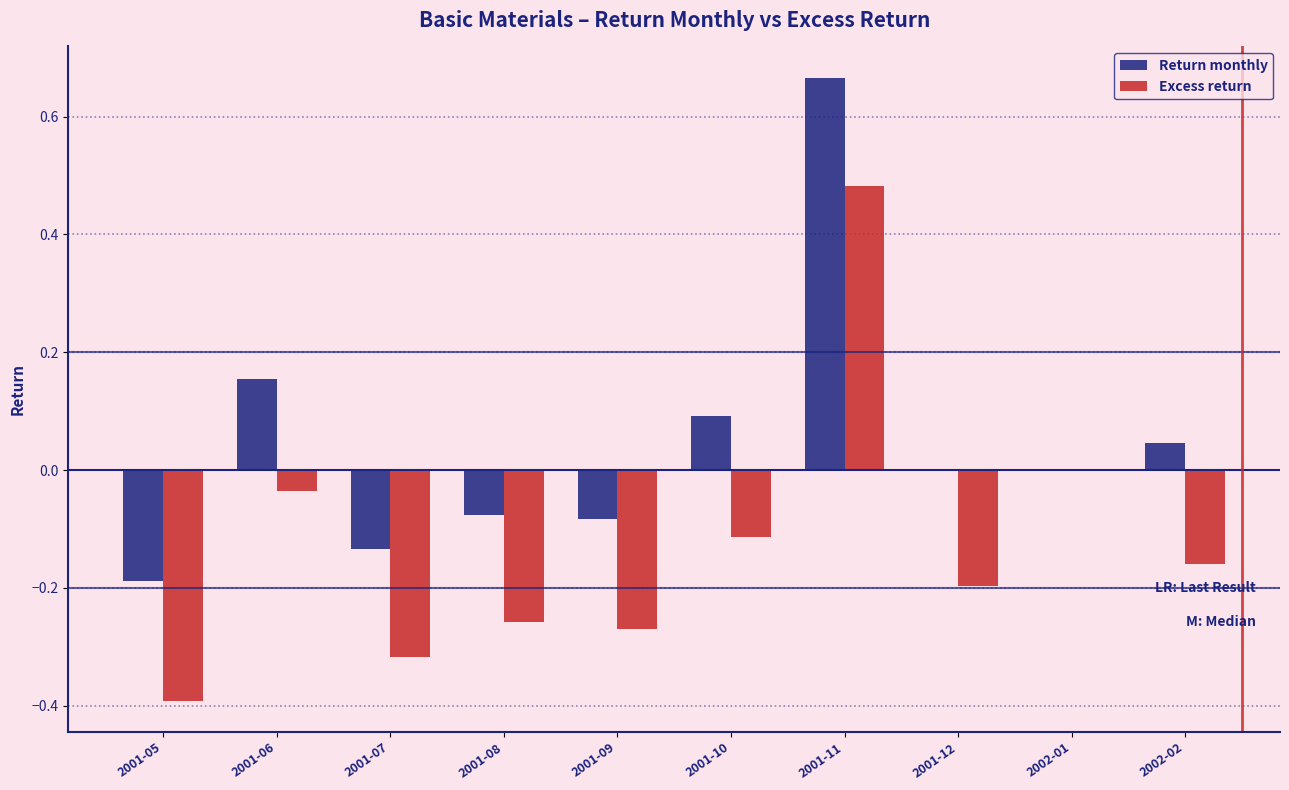

At which label is Excess return closest to 0?

2002-01